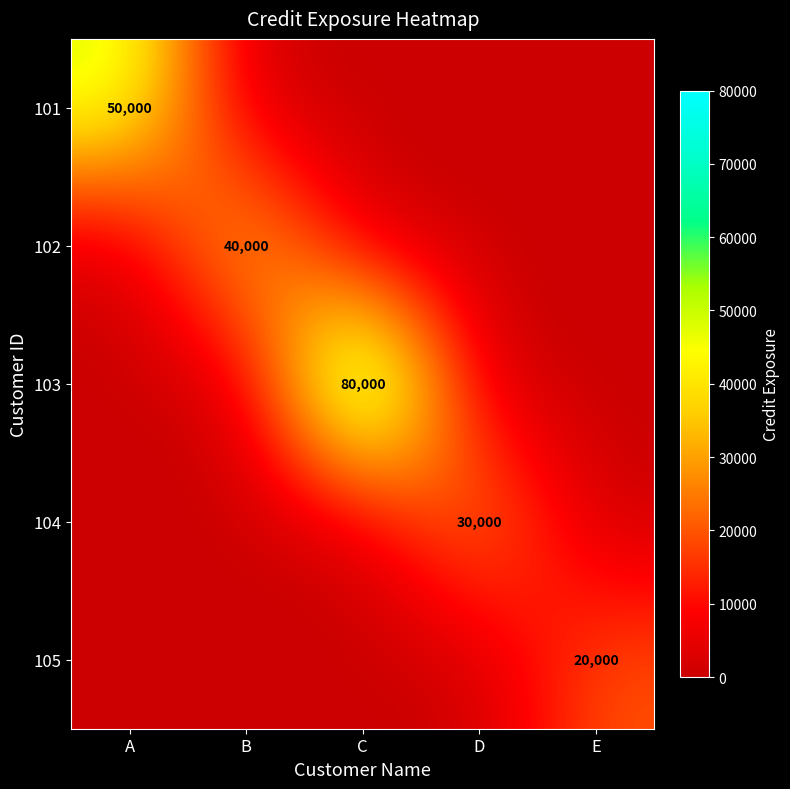

The 104 series shows 52500 at D. True or false?

False